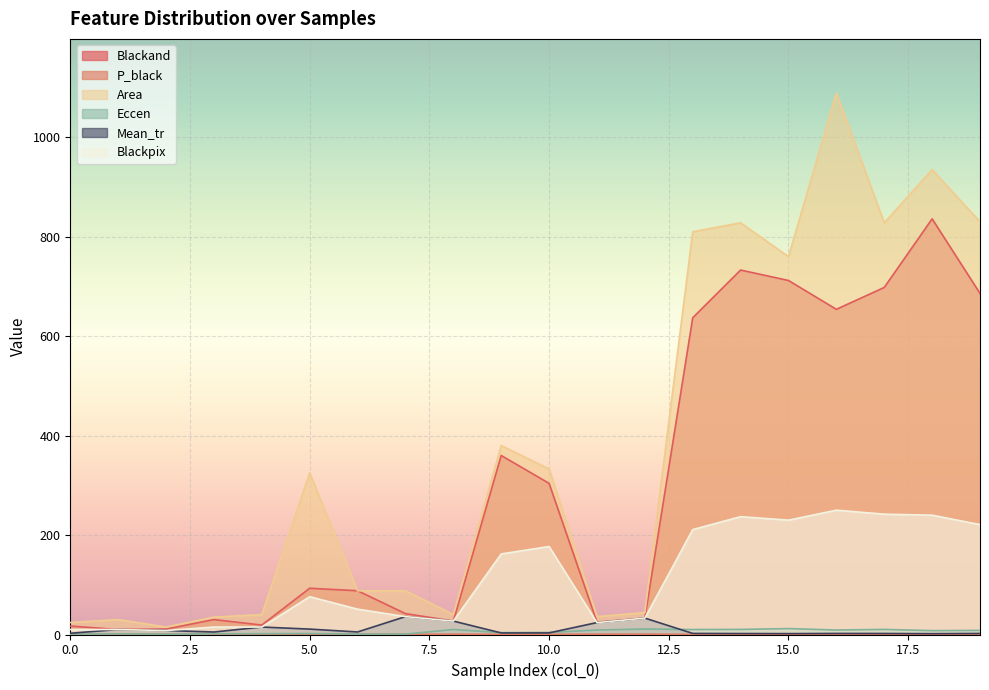

The value of P_black at 16 is 0.2. True or false?

True